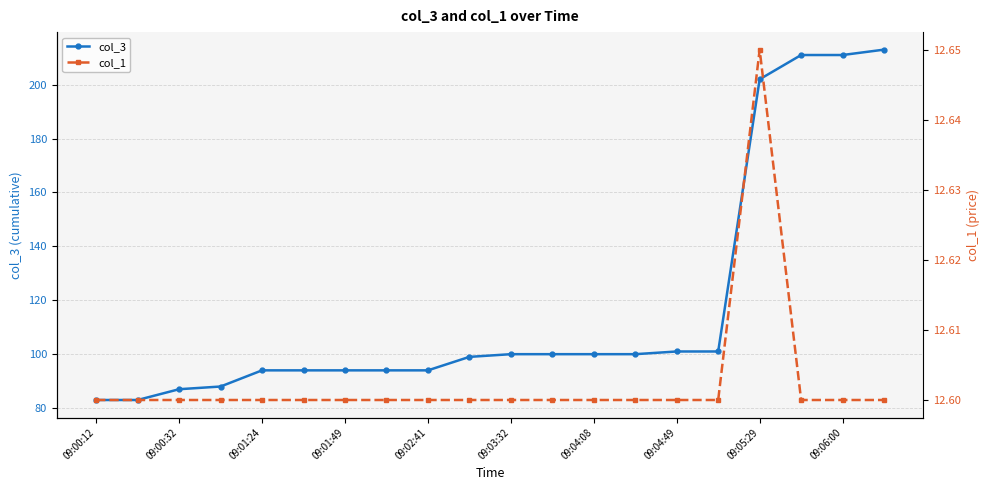

The col_3 series shows 120.3 at 09:00:12. True or false?

False